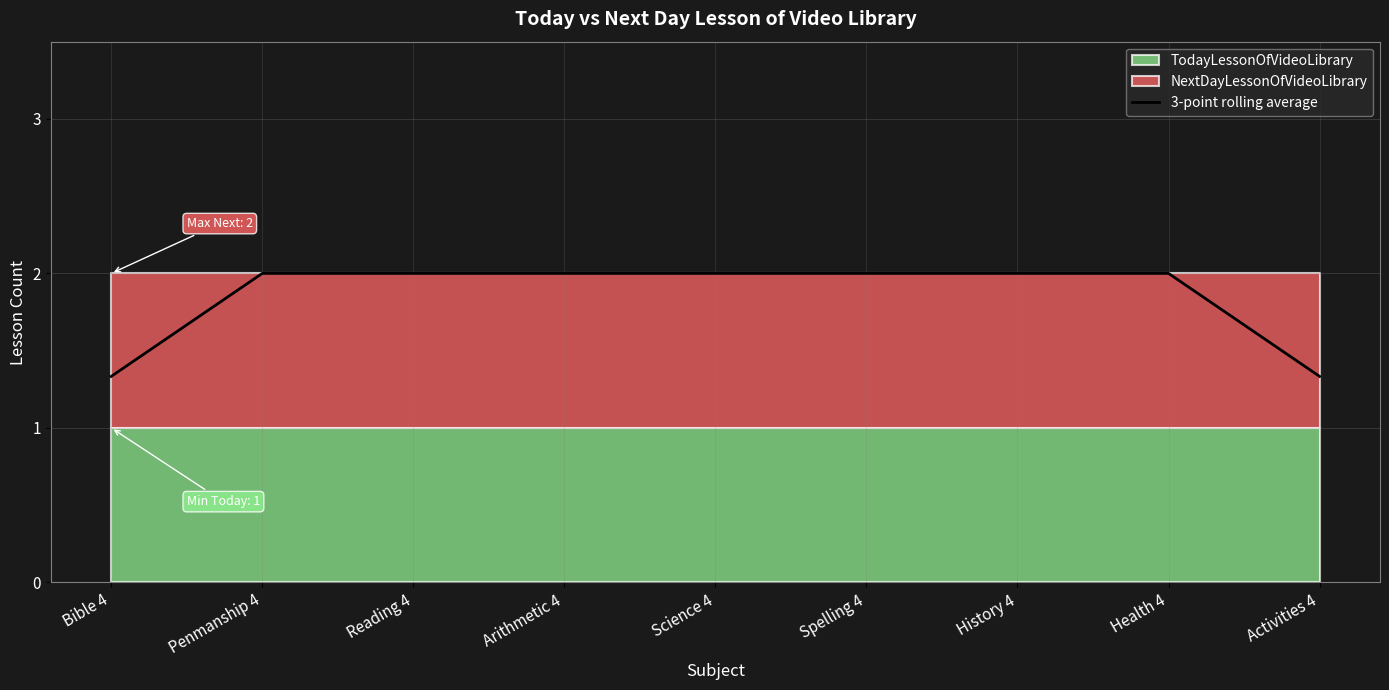

Reading left to right, list all the values displayed in this chart.

Bible 4=1.3	Penmanship 4=2.0	Reading 4=2.0	Arithmetic 4=2.0	Science 4=2.0	Spelling 4=2.0	History 4=2.0	Health 4=2.0	Activities 4=1.3